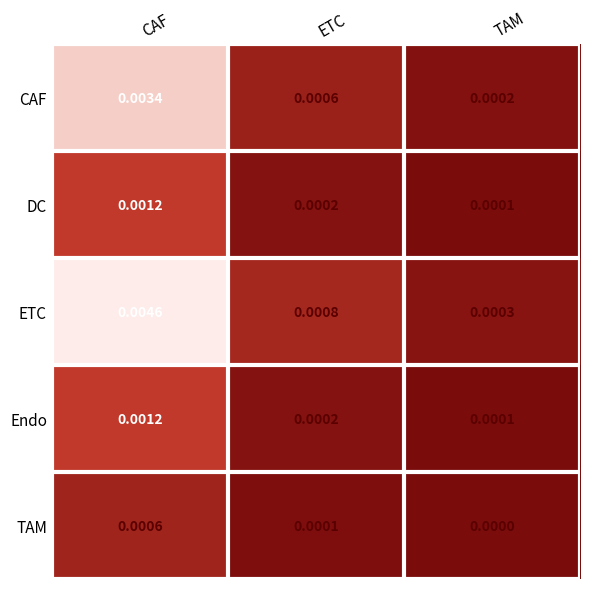

Which series changed the most between CAF and TAM?

ETC